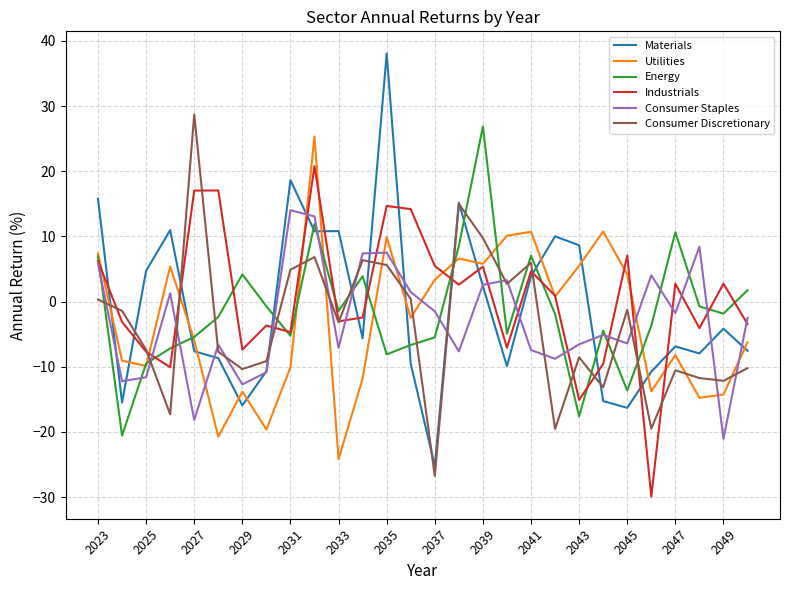

True or false: Utilities and Consumer Discretionary intersect in this chart.

True